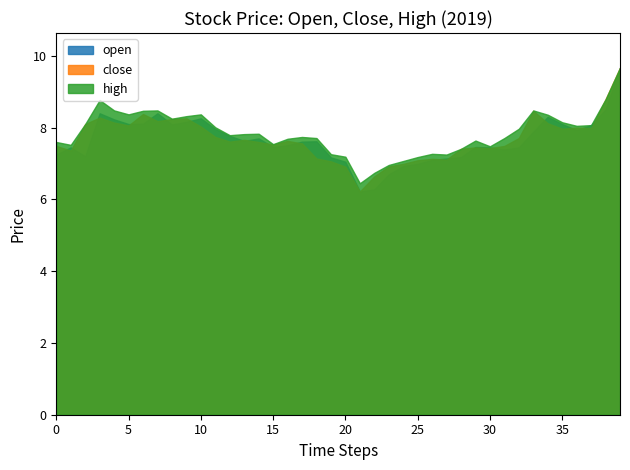

True or false: high and close cross at least once.

False